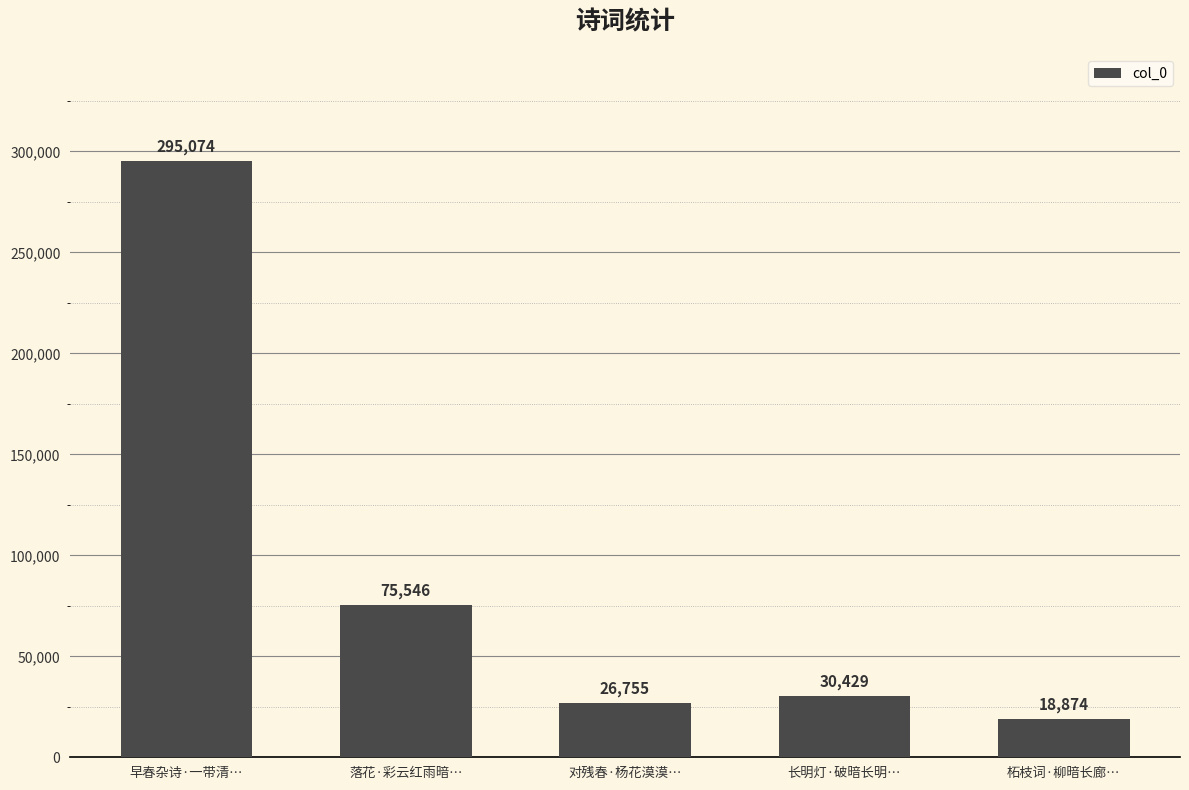

Is it true that the value at 对残春·杨花漠漠… is 9891?

False